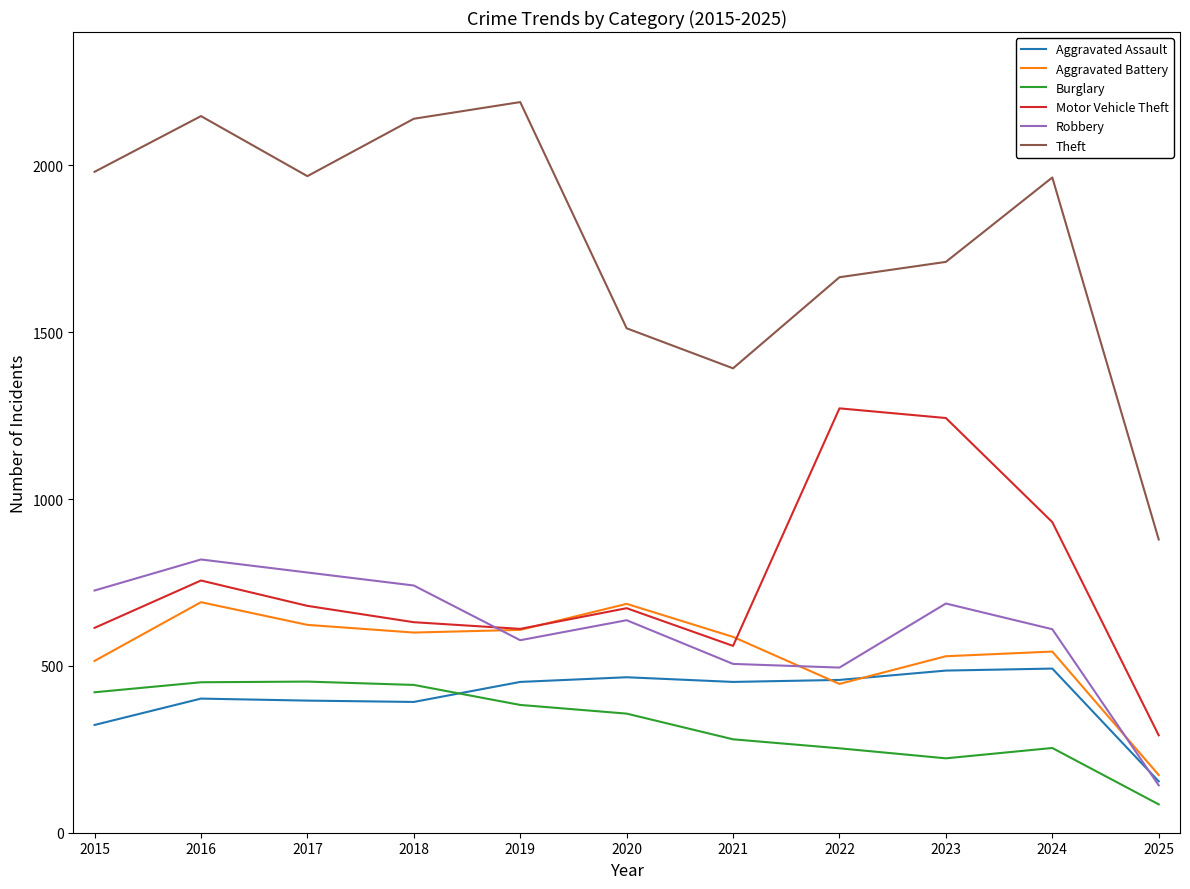

Count the number of data series in this chart.

6